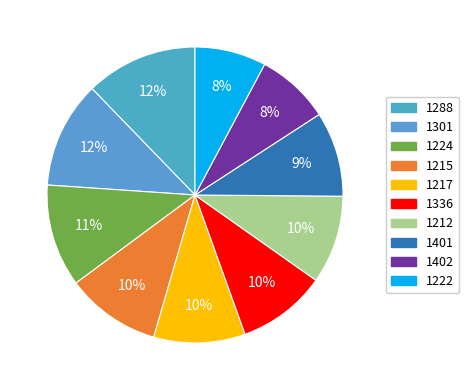

Is 1336 the majority of the pie?

No